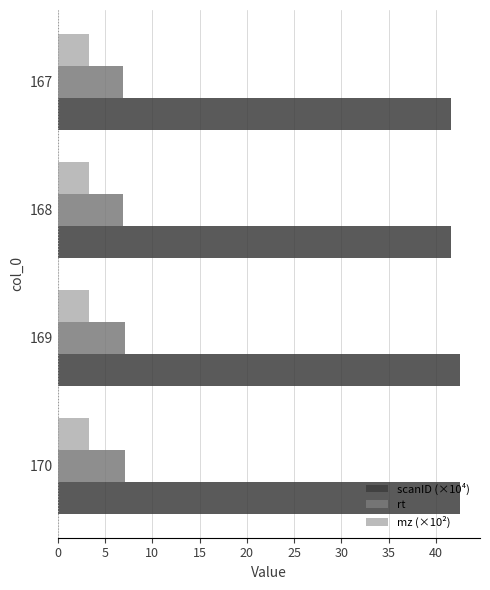

What is the greatest value displayed?

42.5